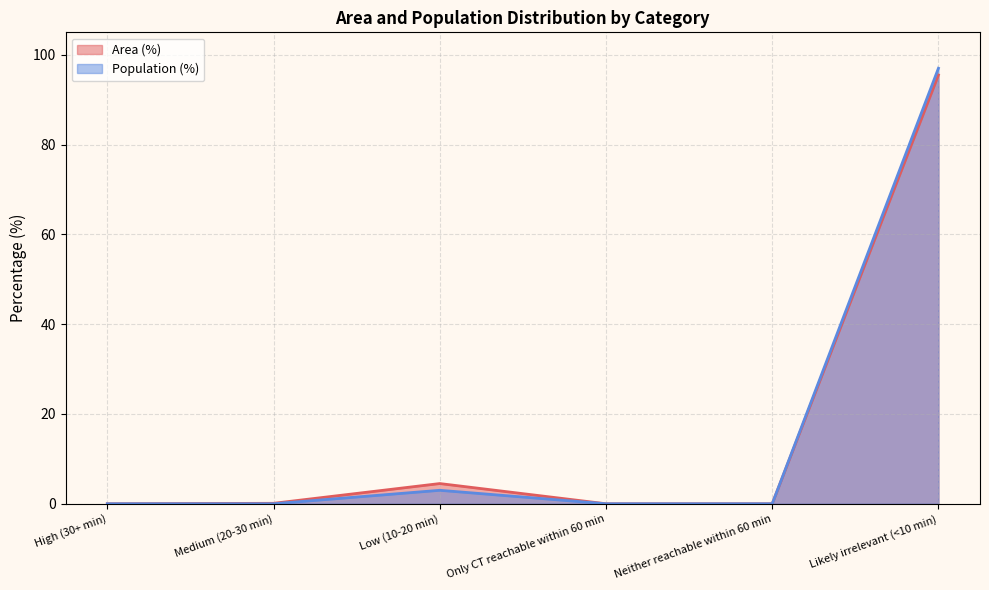

At which label does Population (%) reach its peak?

Likely irrelevant (<10 min)